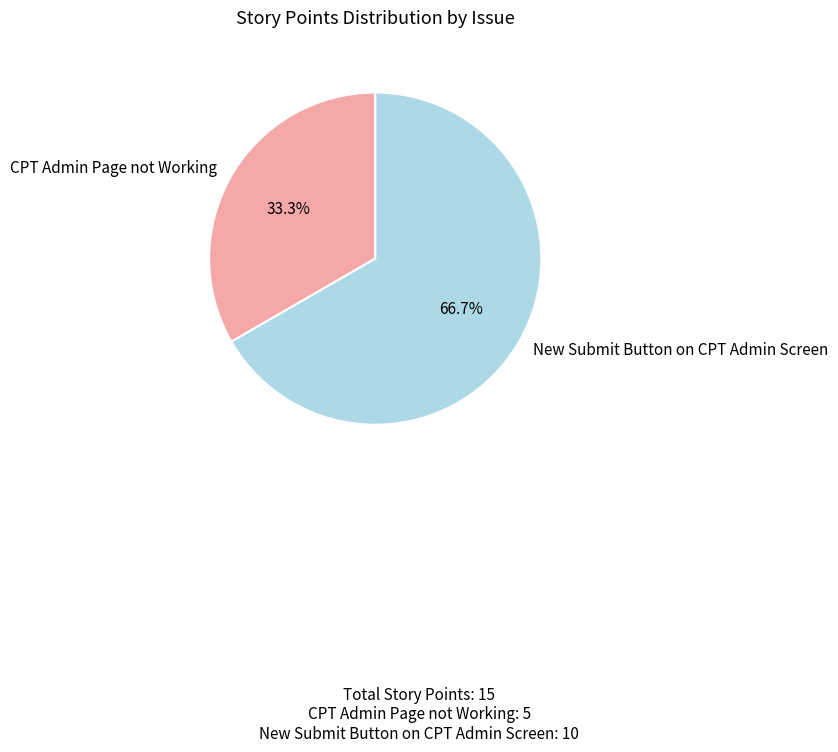

How many slices are in this pie chart?

2